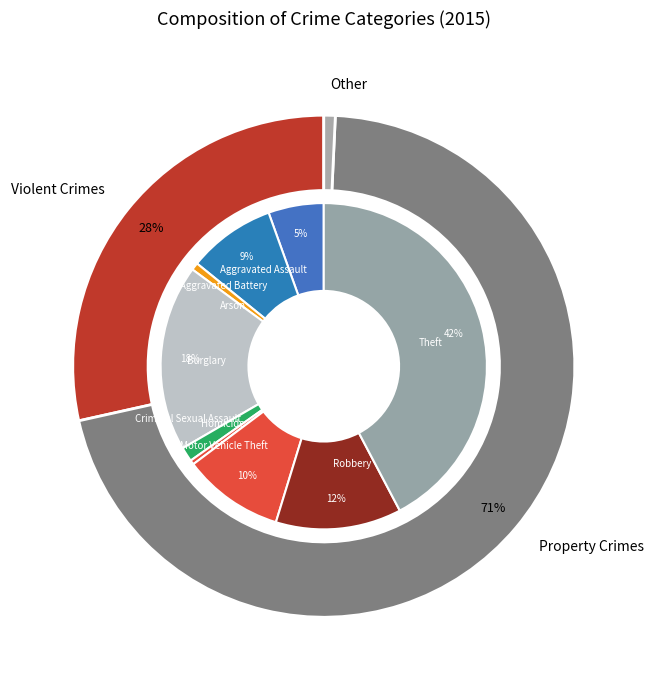

How many segments does this pie chart have?

9